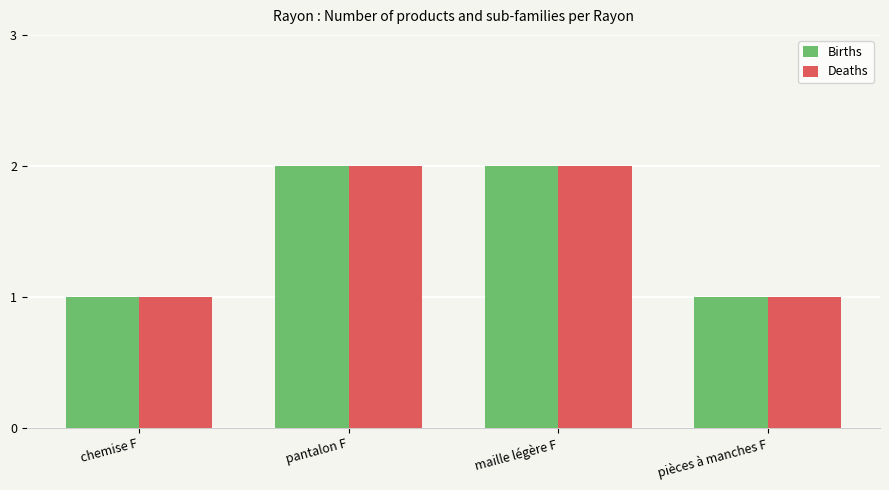

What is the sum of the Births values at maille légère F and chemise F?

3